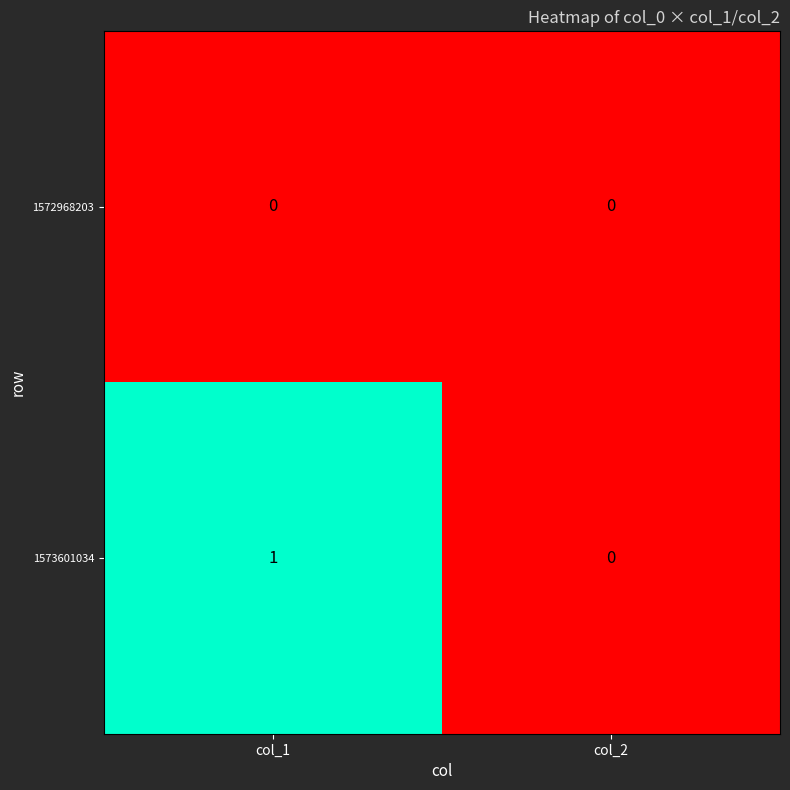

Where is 1573601034 nearest to the value 0?

col_2